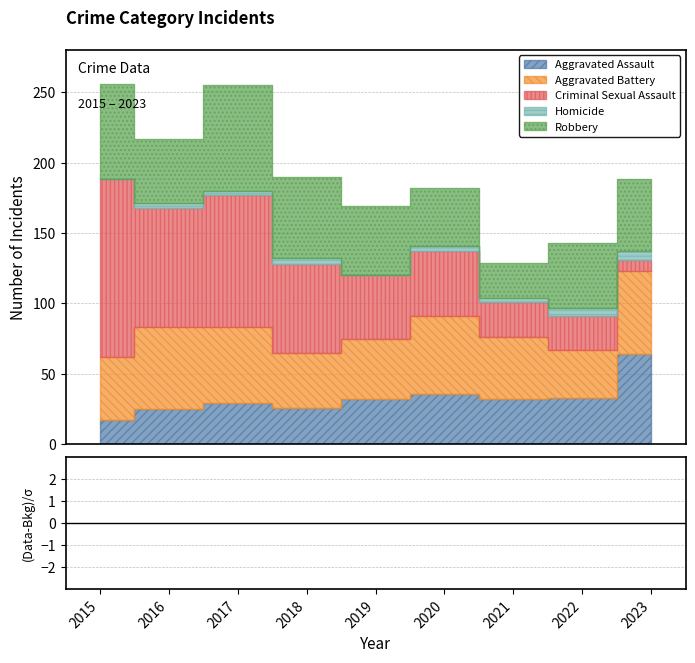

How many values in Homicide are above zero?

7